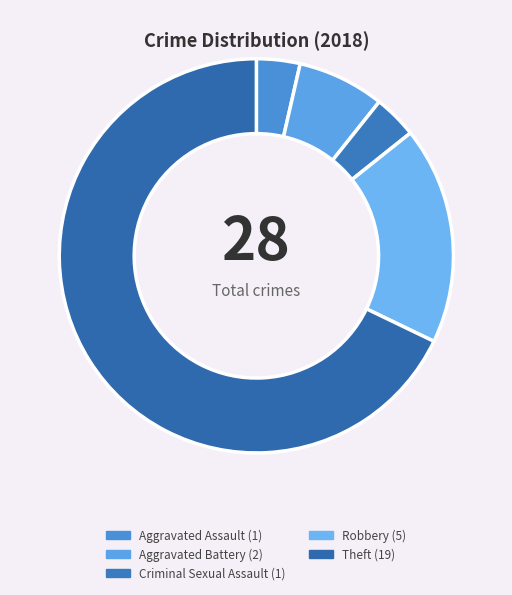

To the nearest percent, what is the average slice percentage?

20%